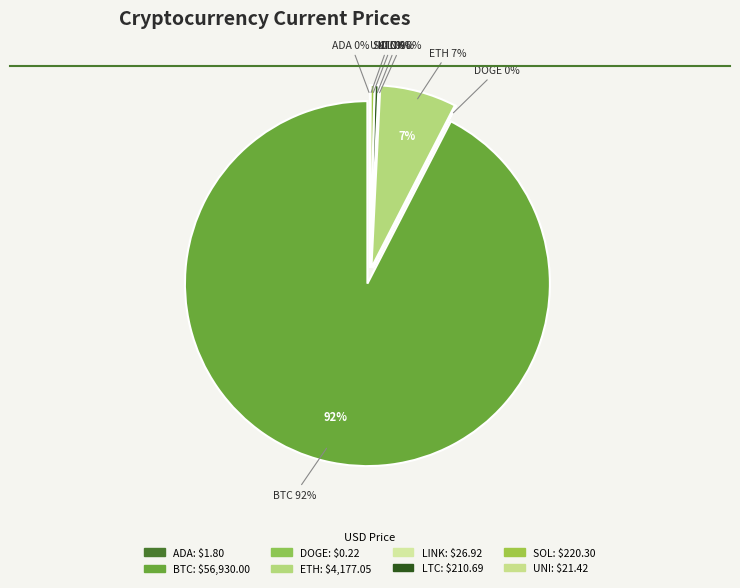

How many slices are in this pie chart?

8